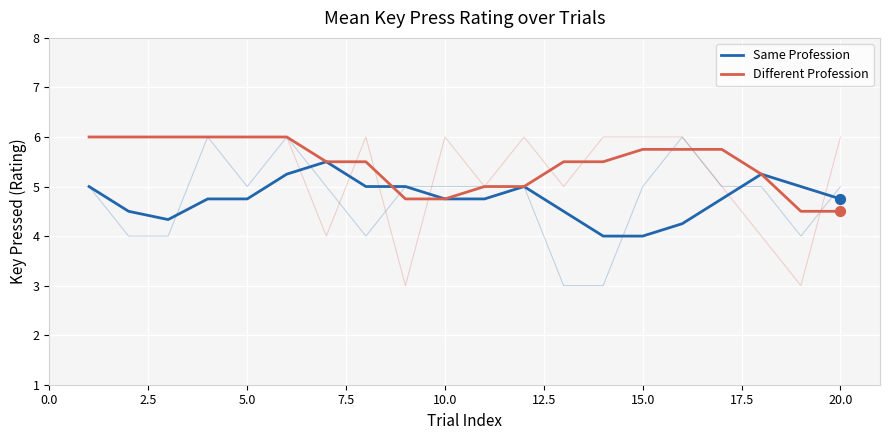

Which series has the largest Y range (max minus min)?

Same Profession